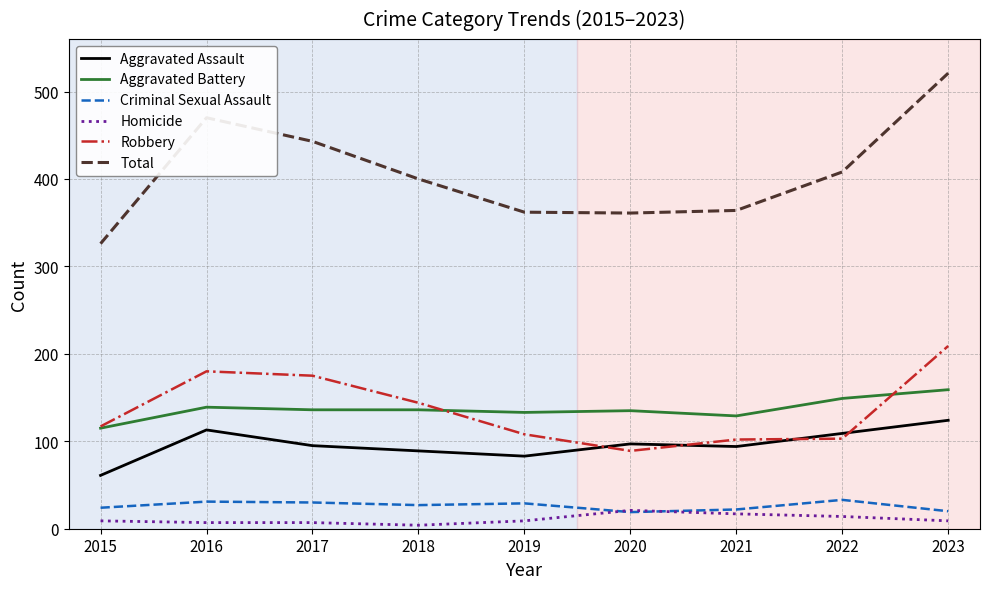

True or false: Aggravated Battery and Aggravated Assault intersect in this chart.

False